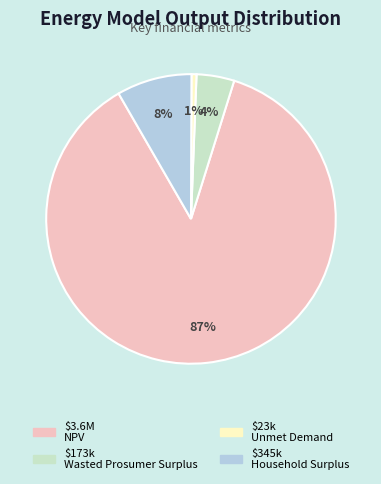

To the nearest percent, what is the difference between the largest and smallest slice percentages?

86%